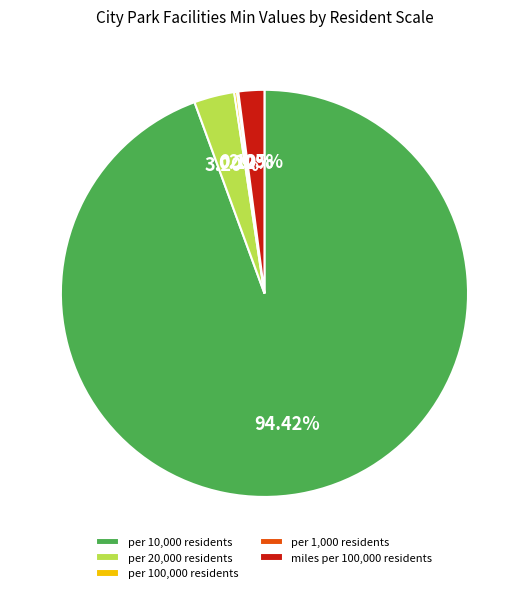

What is the majority slice?

per 10,000 residents